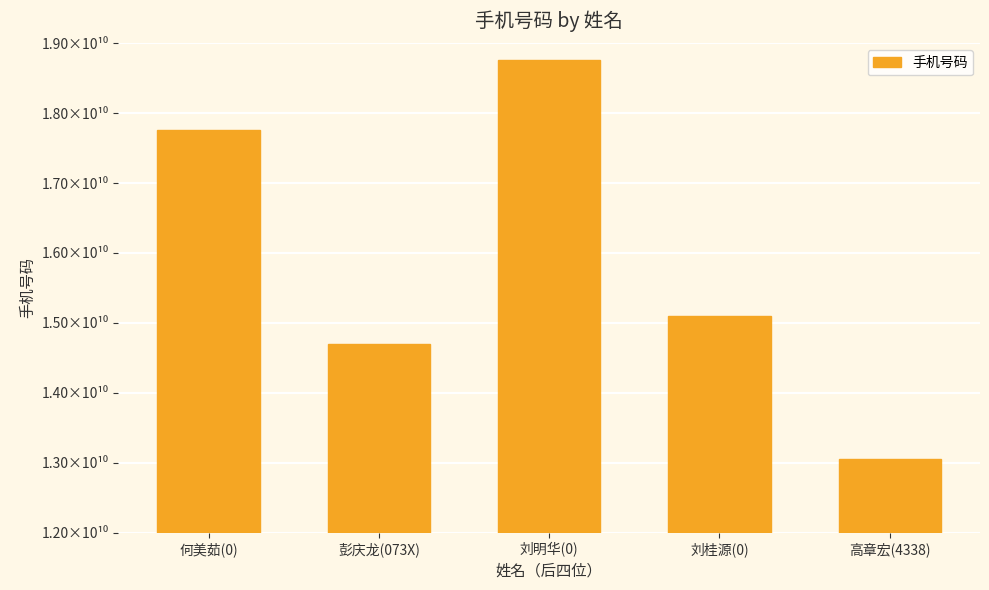

Which has a higher value, 何美茹(0) or 刘明华(0)?

刘明华(0)